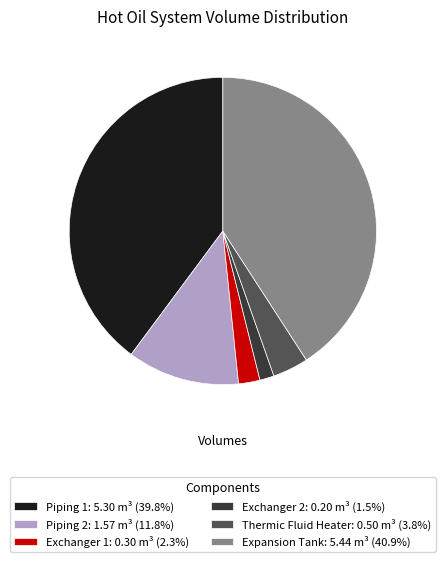

Which category has the smallest portion of the pie?

Exchanger 2